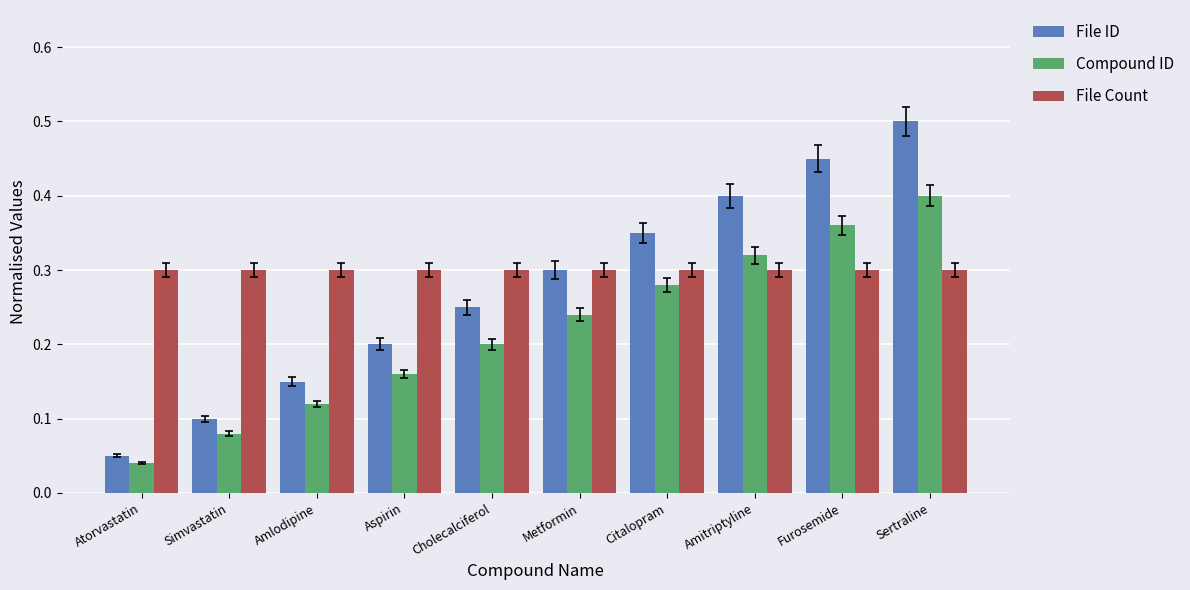

The Compound ID series shows 0.4 at Furosemide. True or false?

True